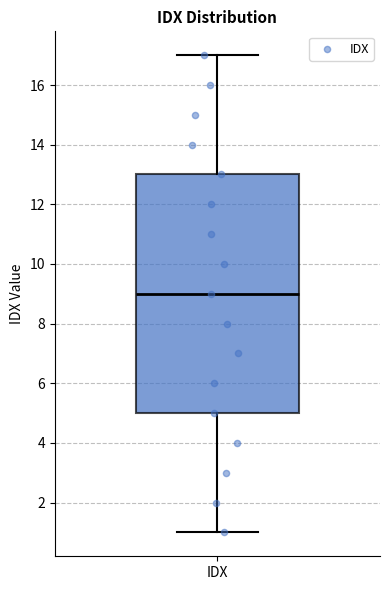

Read this box plot against the y-axis: the position of the median line, the range covered by the box, and the ends of both whiskers. The values are not printed on the chart, so give them approximately, as read against the axis.

median 9, box 5 to 13, whiskers 1 to 17